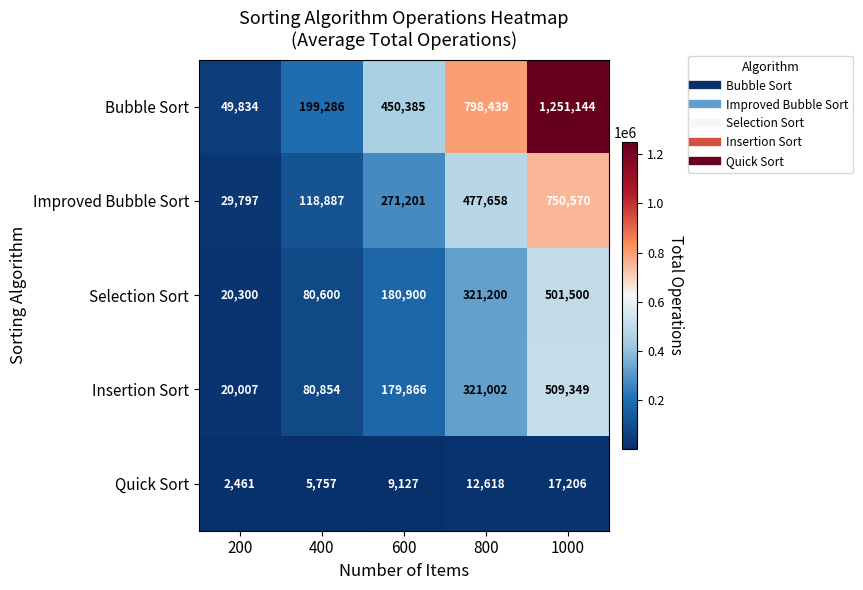

Which series changed the most between 400 and 1000?

Bubble Sort